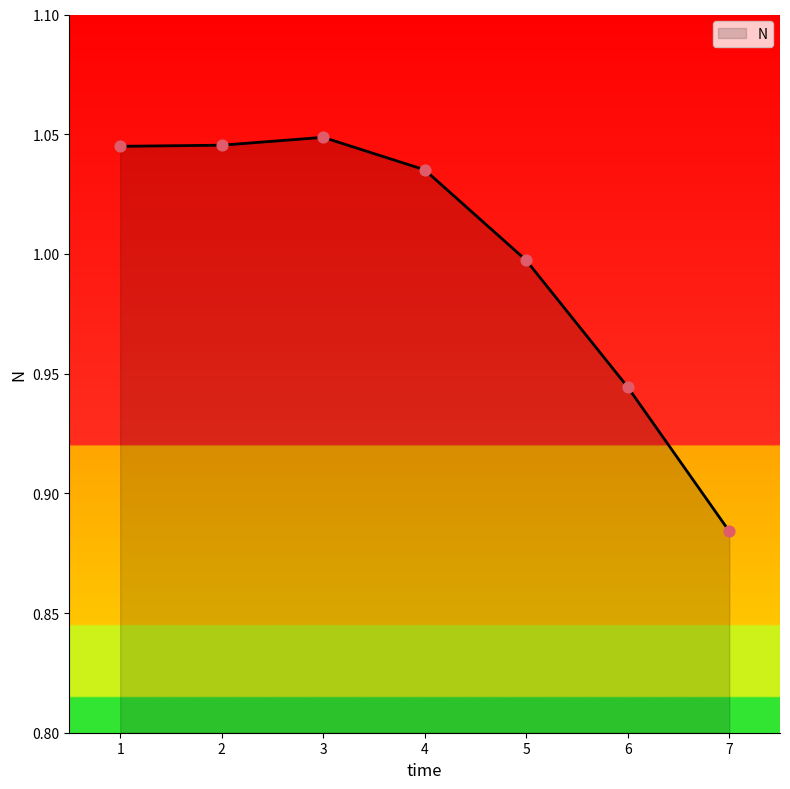

What is the change in value from 4 to 6?

-0.1